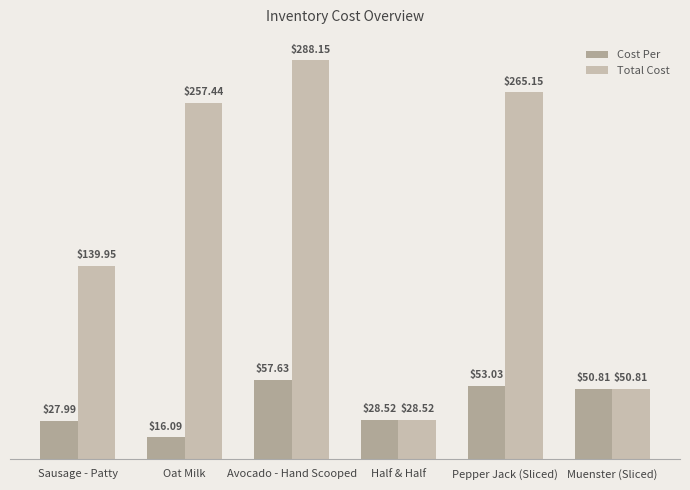

What is the total value across all series at Muenster (Sliced)?

101.6